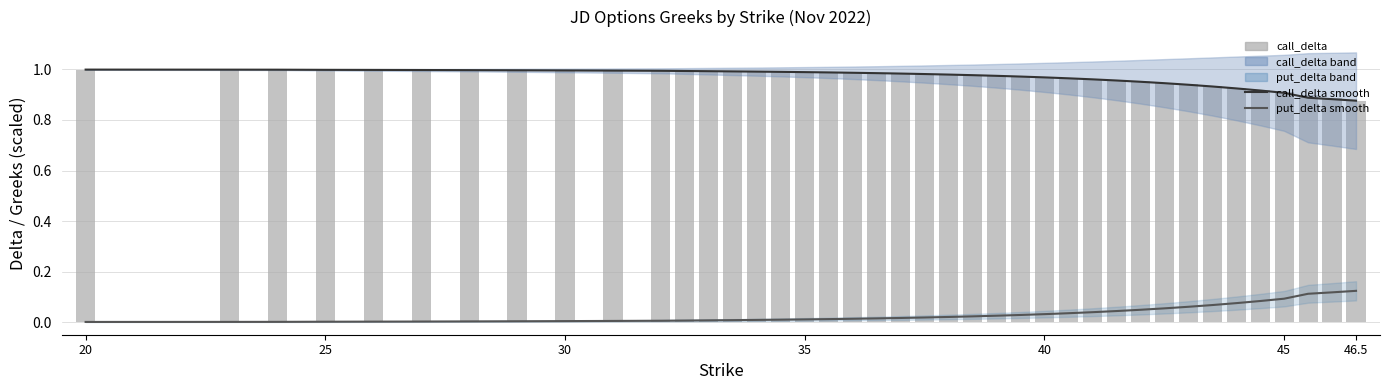

Rank the series at 25 from lowest to highest value.

put_delta smooth, call_delta, call_delta smooth